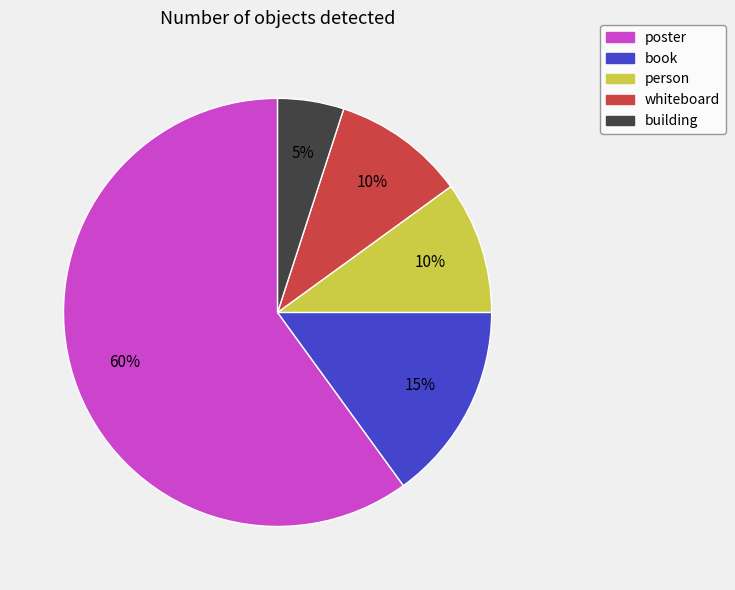

To the nearest percent, what portion does poster represent?

60%